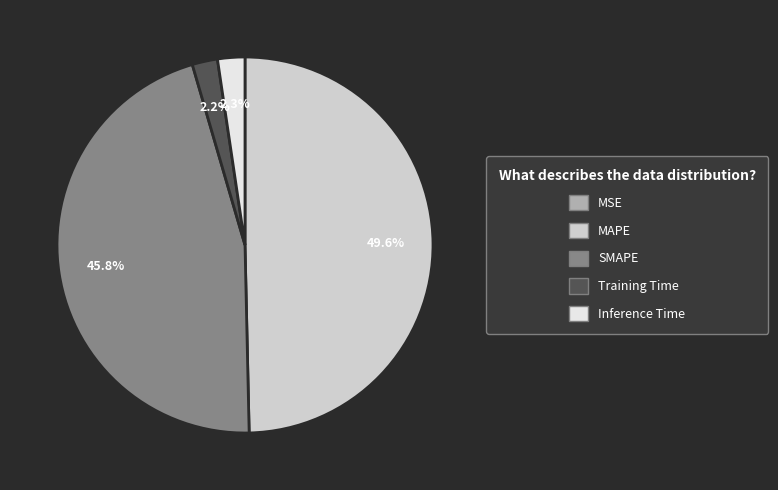

True or false: MAPE accounts for 50% of the total.

True